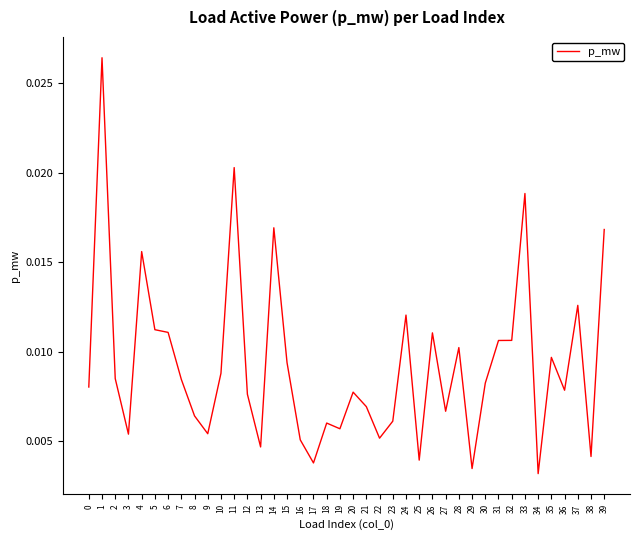

True or false: there are more than 0 points higher than both neighbors.

True